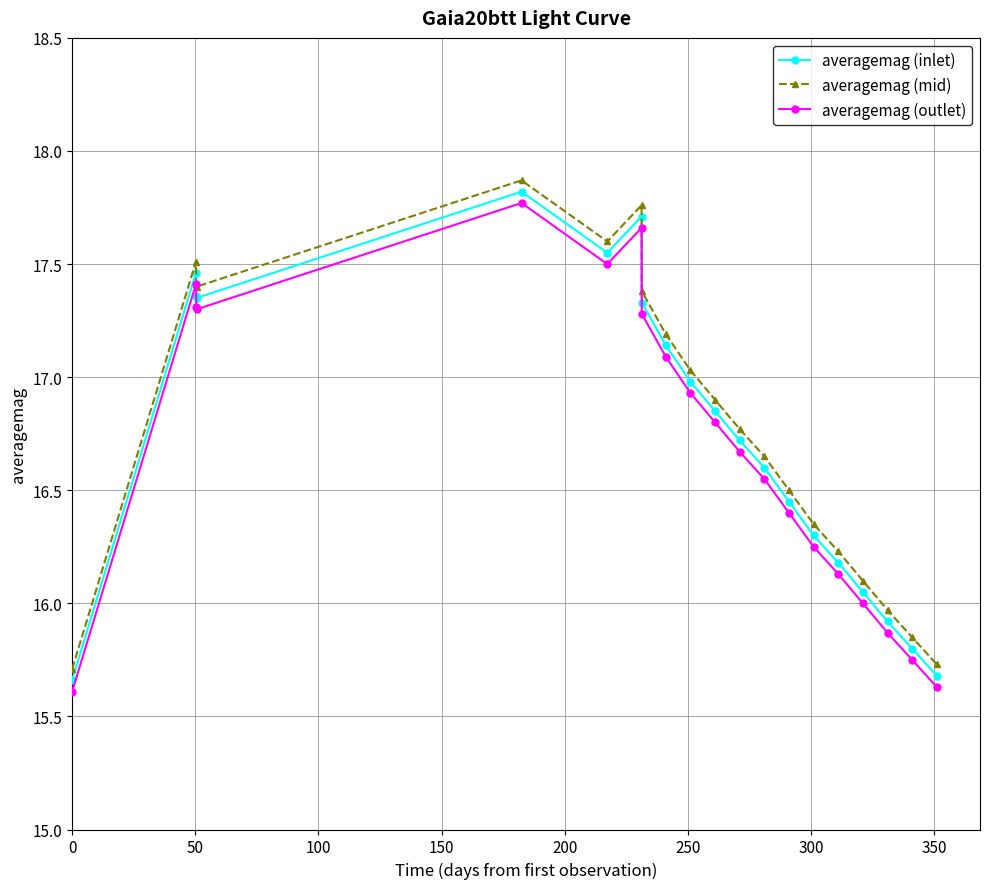

Does the chart display data point markers on the line(s)?

Yes